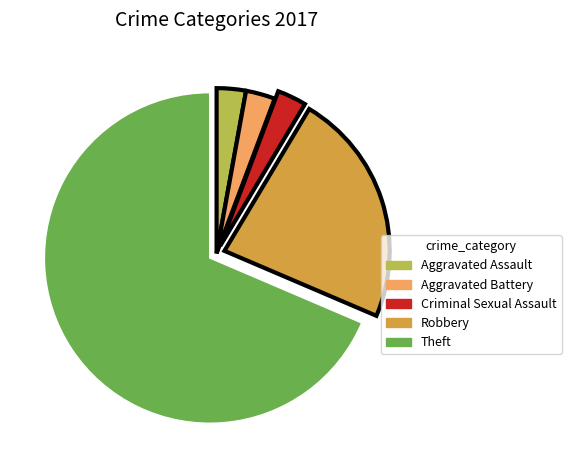

Is the sum of Criminal Sexual Assault and Robbery greater than half?

No